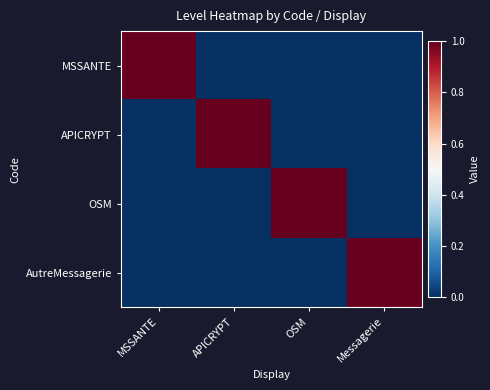

Reading left to right, transcribe all the data shown in this chart.

MSSANTE: MSSANTE=1	APICRYPT=0	OSM=0	Messagerie=0
APICRYPT: MSSANTE=0	APICRYPT=1	OSM=0	Messagerie=0
OSM: MSSANTE=0	APICRYPT=0	OSM=1	Messagerie=0
AutreMessagerie: MSSANTE=0	APICRYPT=0	OSM=0	Messagerie=1